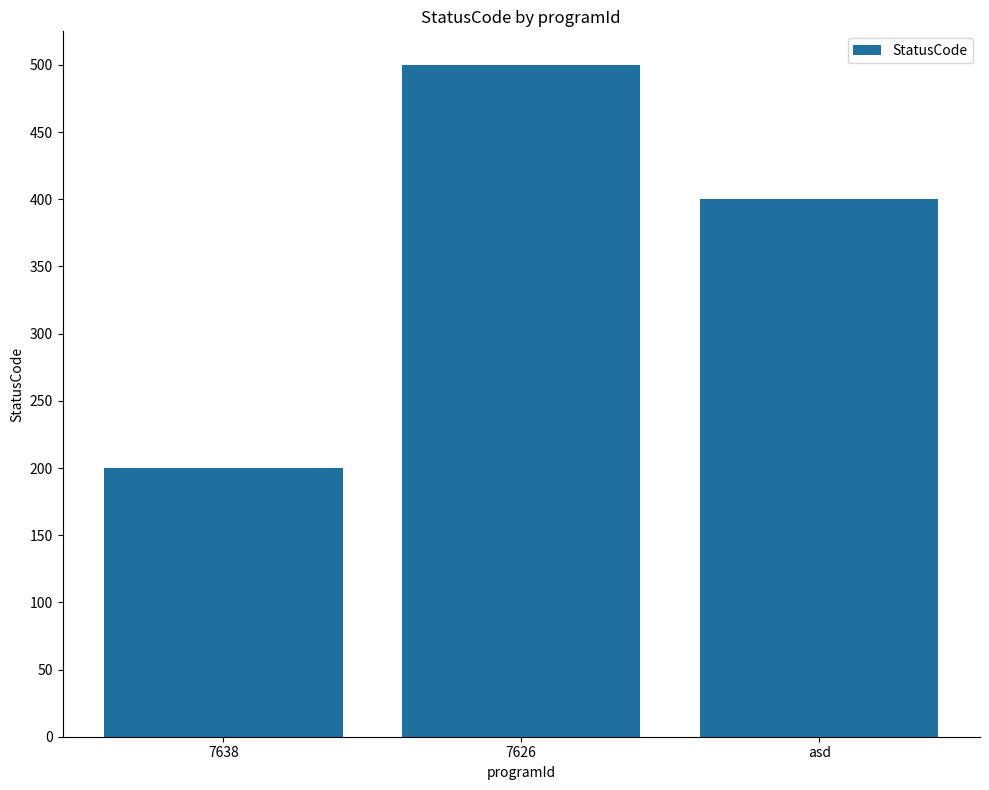

Count the values in the range 200 to 500.

3